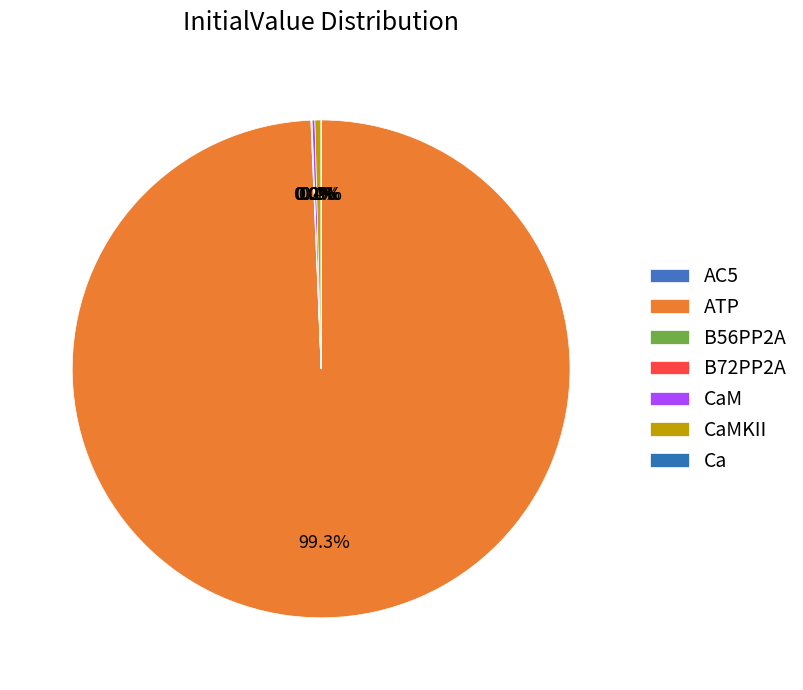

What is the majority slice?

ATP